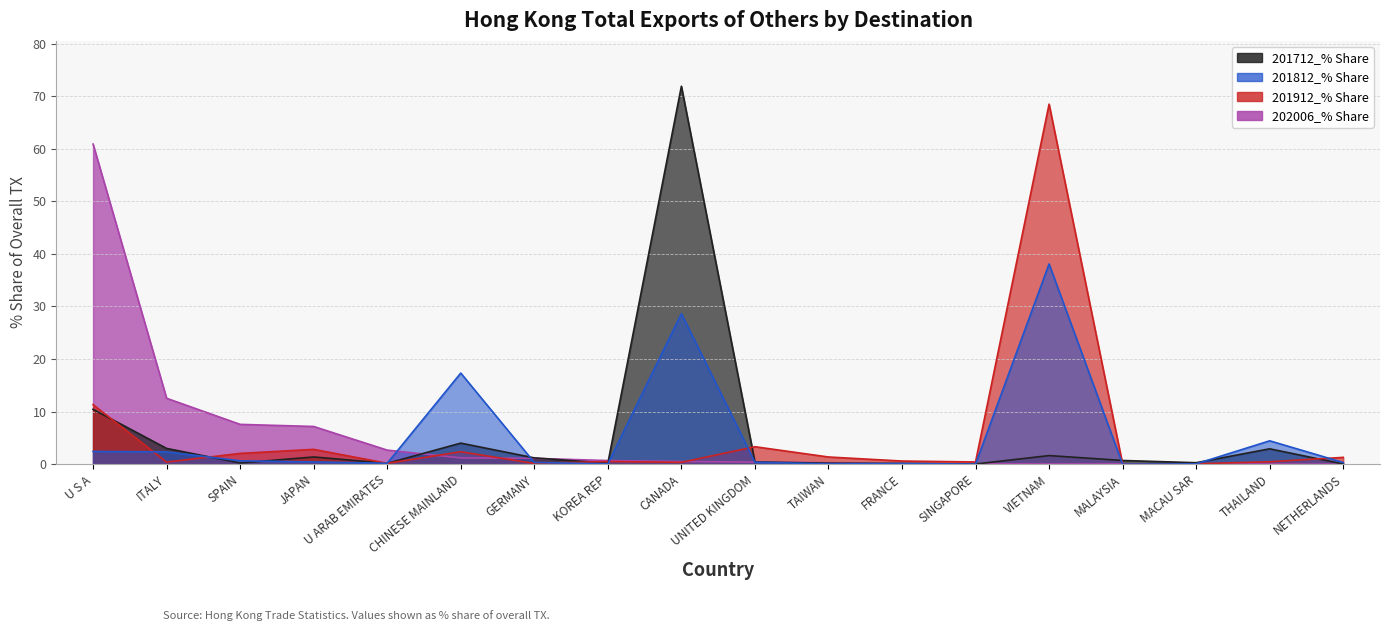

Which label corresponds to the largest value in the chart?

CANADA